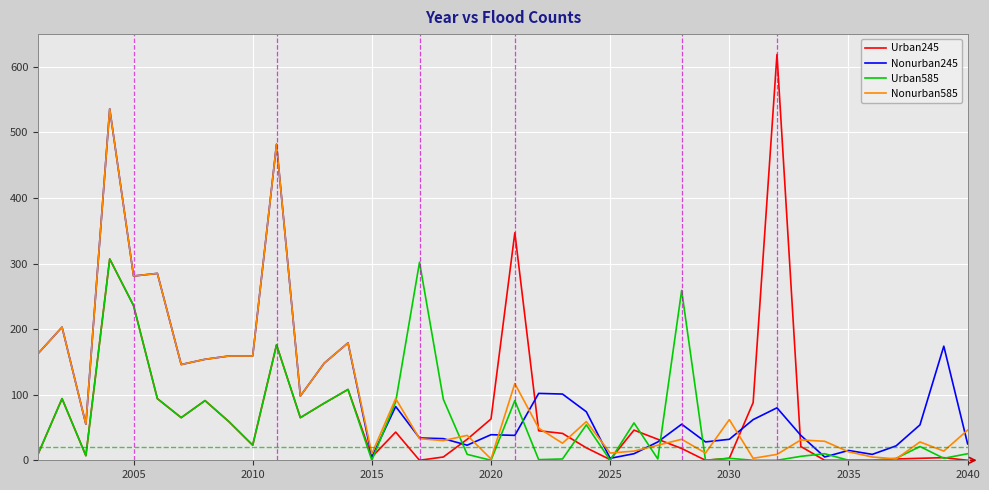

Which series has the widest spread of values?

Urban245